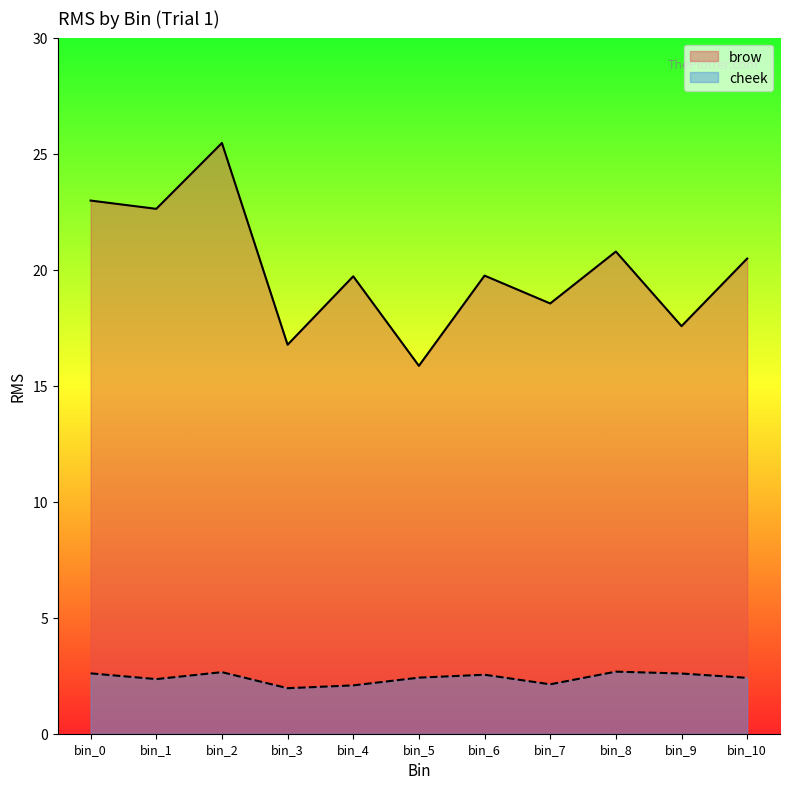

True or false: brow has a value of 22.6 at bin_1.

True